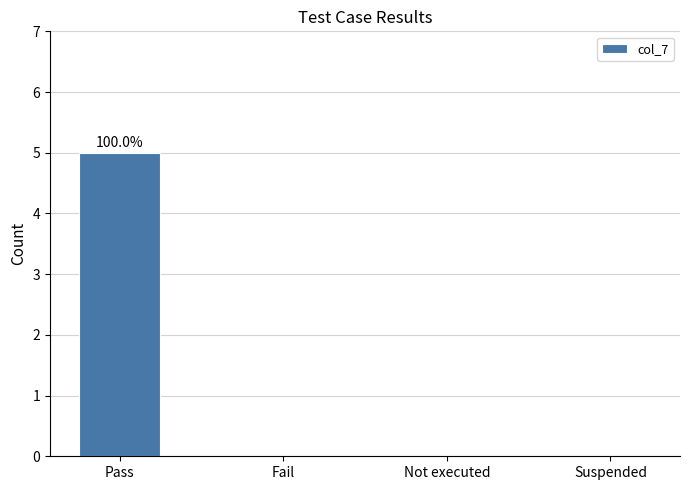

What is the sum of the values at Suspended and Pass?

5